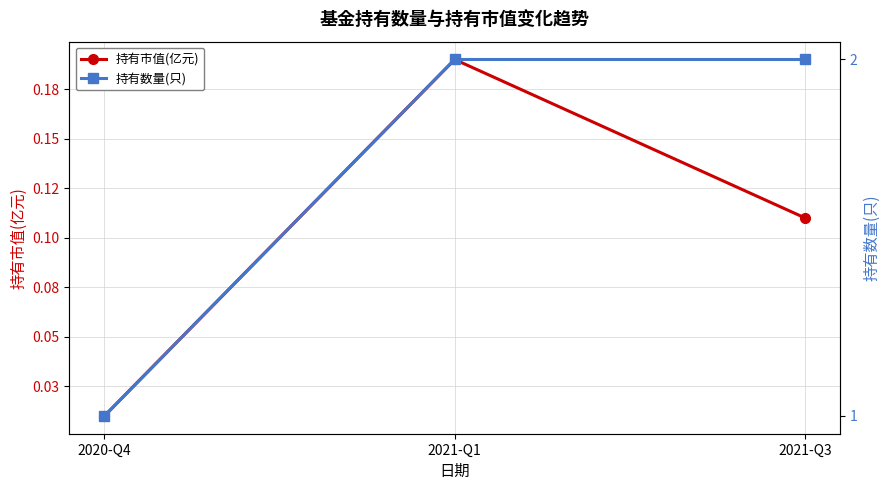

At which label is 持有数量(只) closest to 1?

2020-Q4